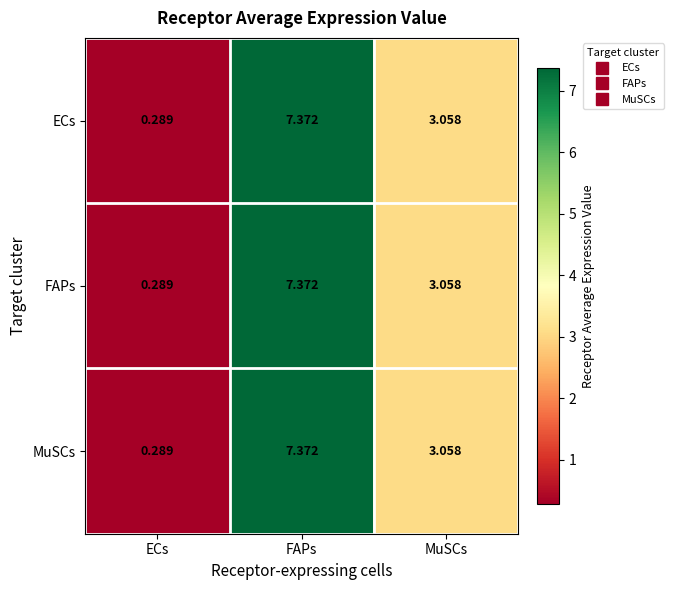

At which category does the chart reach its peak across all series?

FAPs